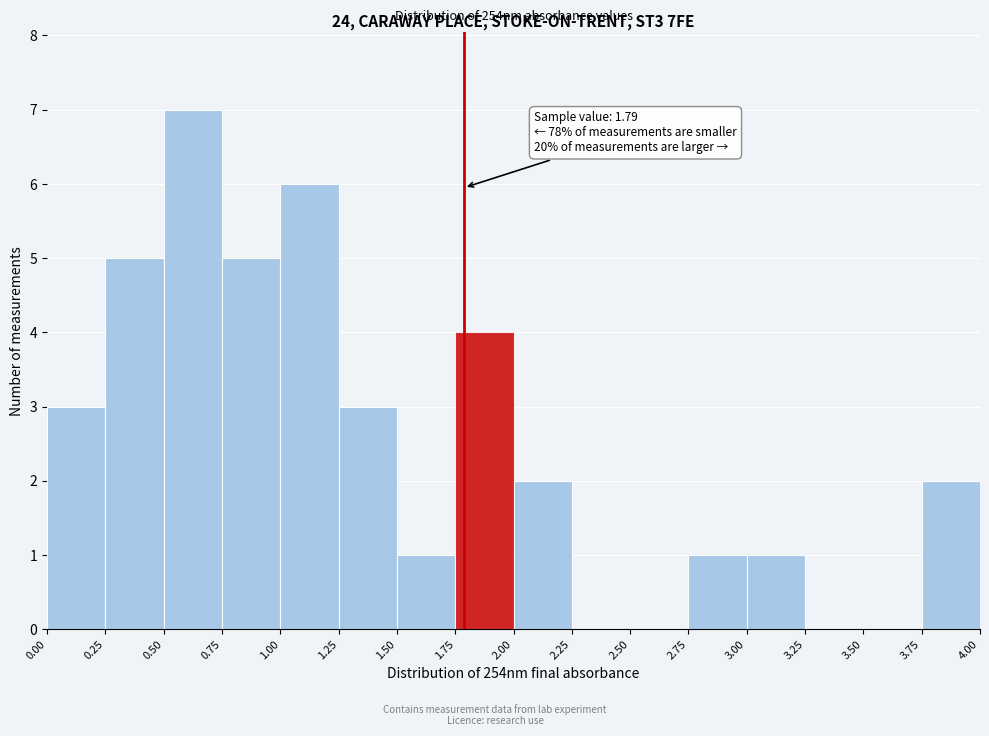

Over which range of the x-axis is the bar tallest?

0.50 to 0.75